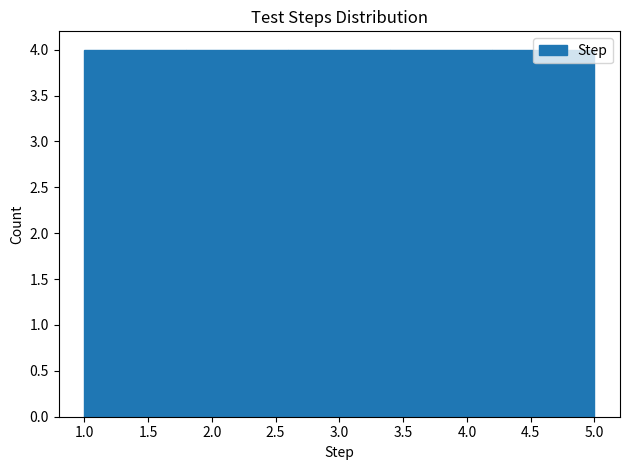

What is the height of the bar covering 1.0 to 1.8 on the x-axis? The values are not printed on the chart, so give them approximately, as read against the axis.

4